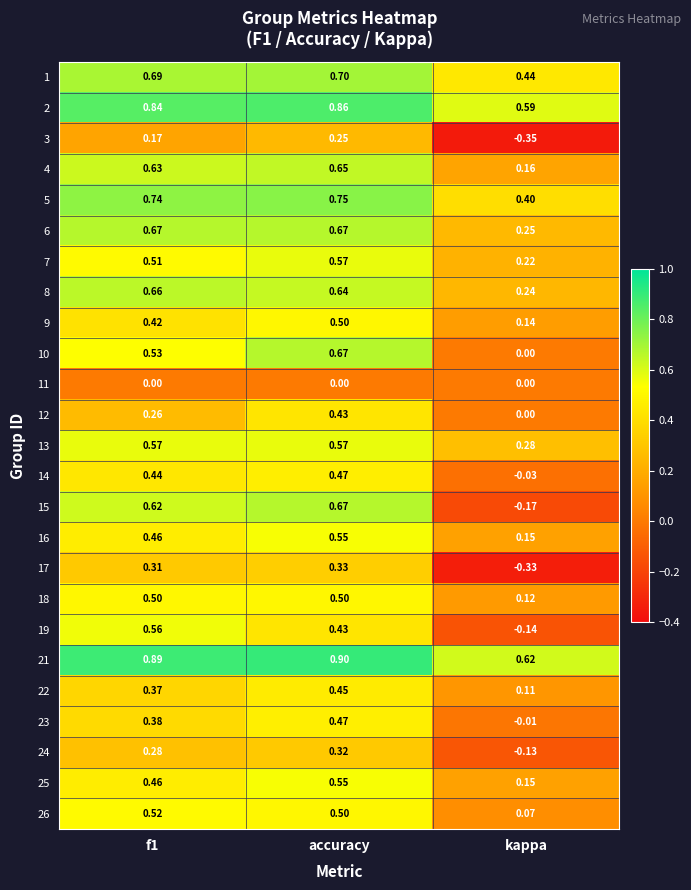

At how many categories does at least one series exceed 0?

3